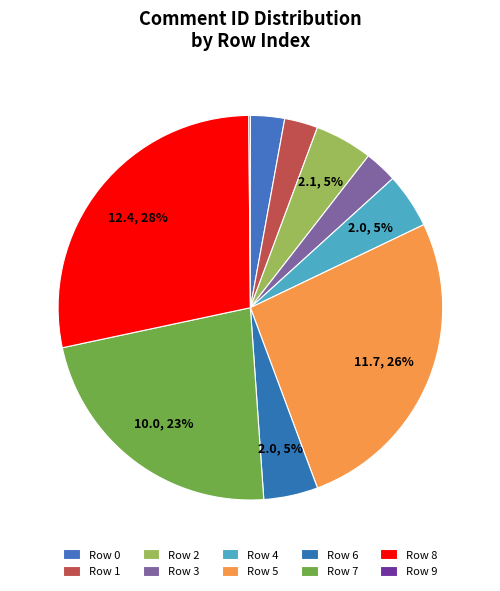

To the nearest percent, what is the combined percentage of Row 3 and Row 5?

29%